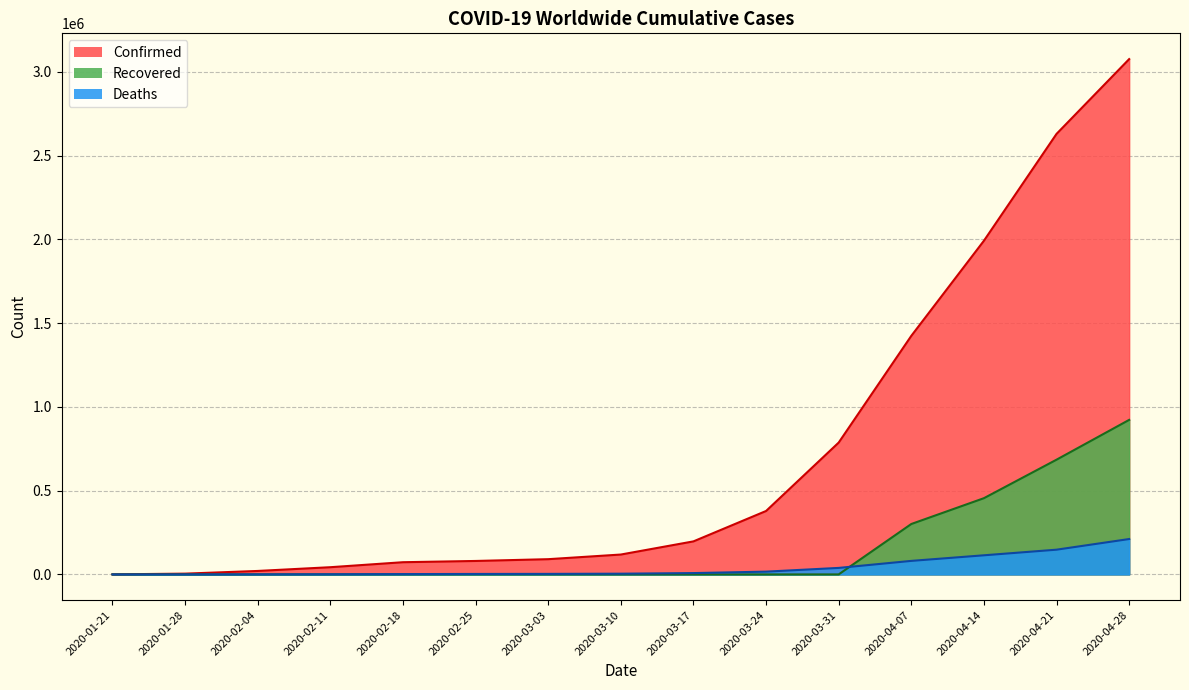

Which has a higher value, 2020-04-14 or 2020-03-03?

2020-04-14